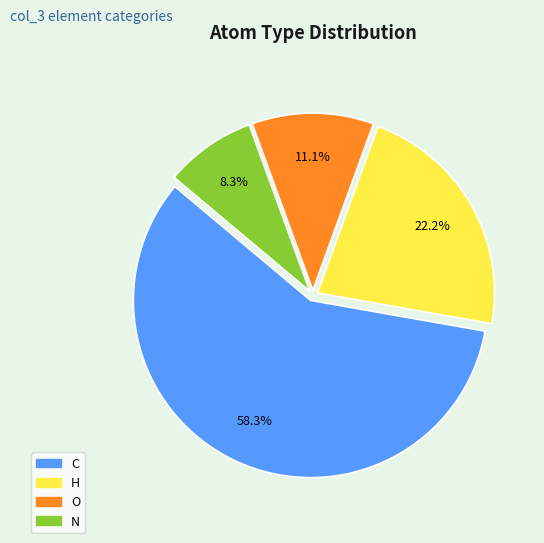

True or false: O accounts for 17% of the total.

False